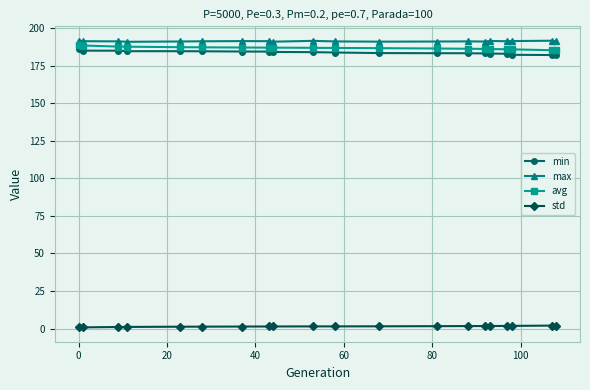

What is the average value of the std series?

1.4